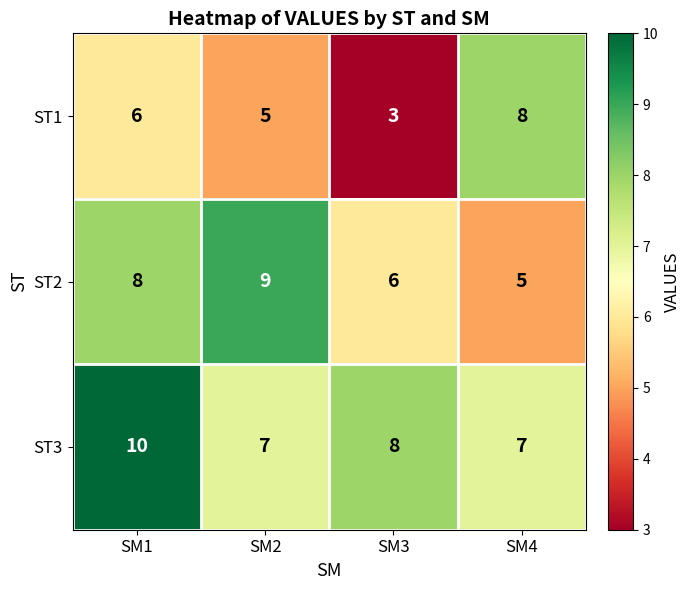

Rank the series by their average value, from lowest to highest.

ST1, ST2, ST3